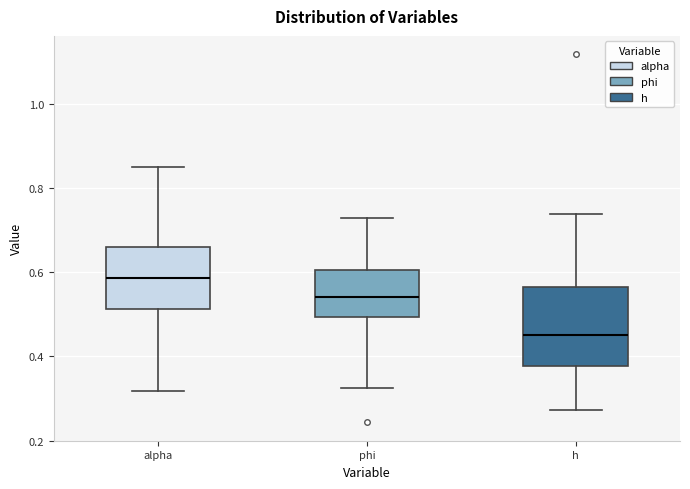

Where does the median line of the box for alpha sit on the y-axis? The values are not printed on the chart, so give them approximately, as read against the axis.

0.58